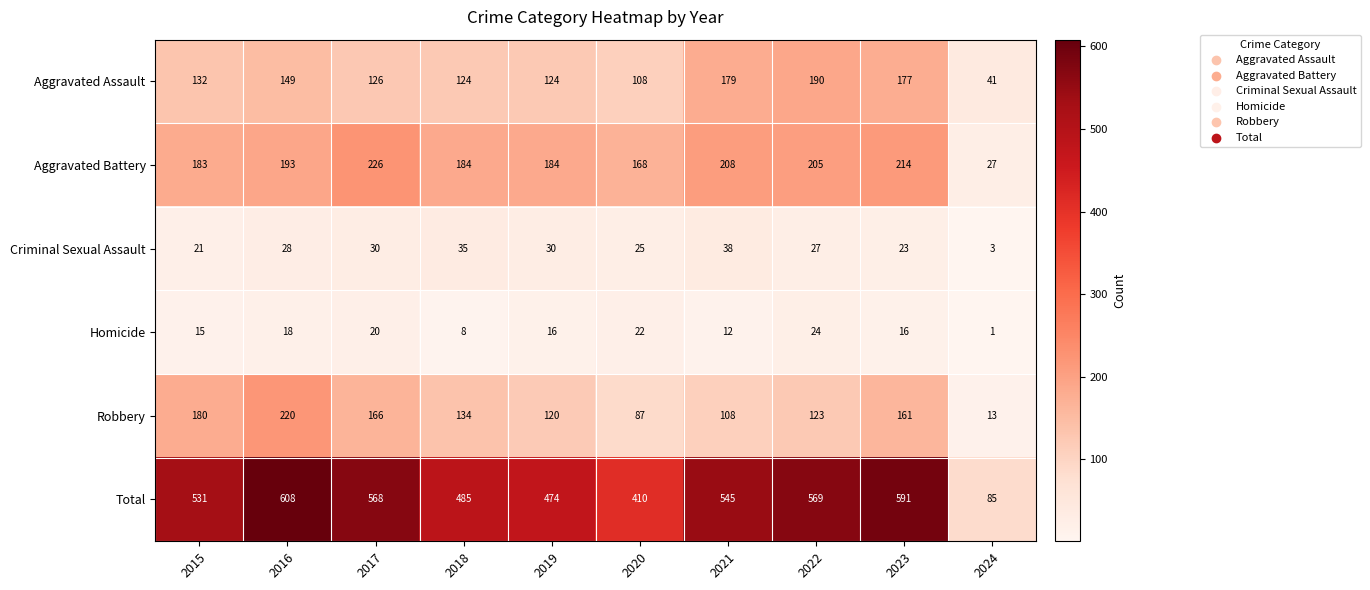

Is the value of Aggravated Battery at 2020 greater than the value of Criminal Sexual Assault at 2015?

Yes